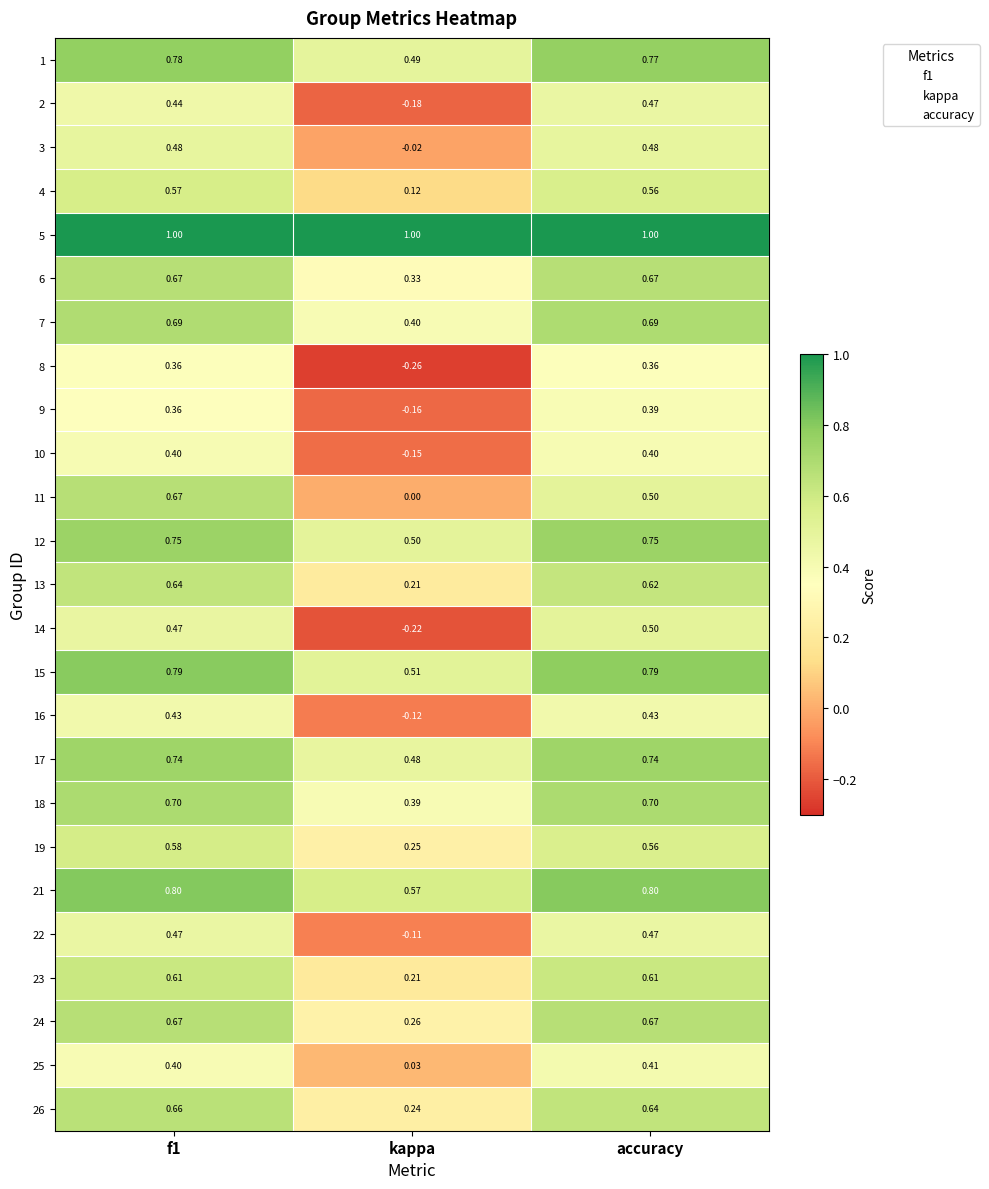

At which label is 18 closest to 0?

kappa